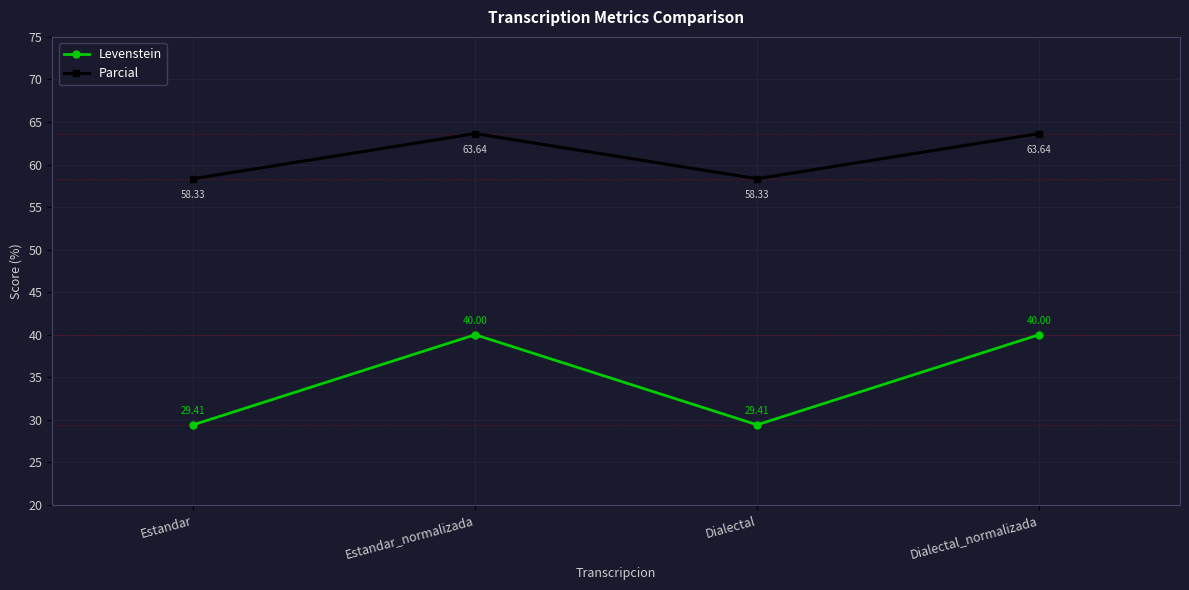

How many data points does each series have?

4